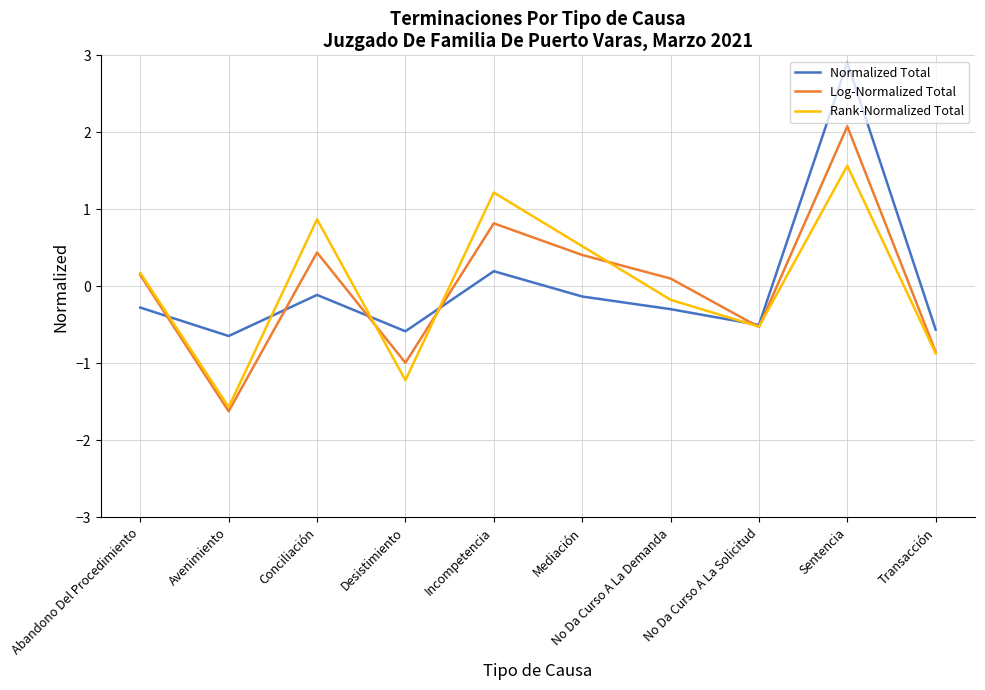

What position from the left is Mediación?

6